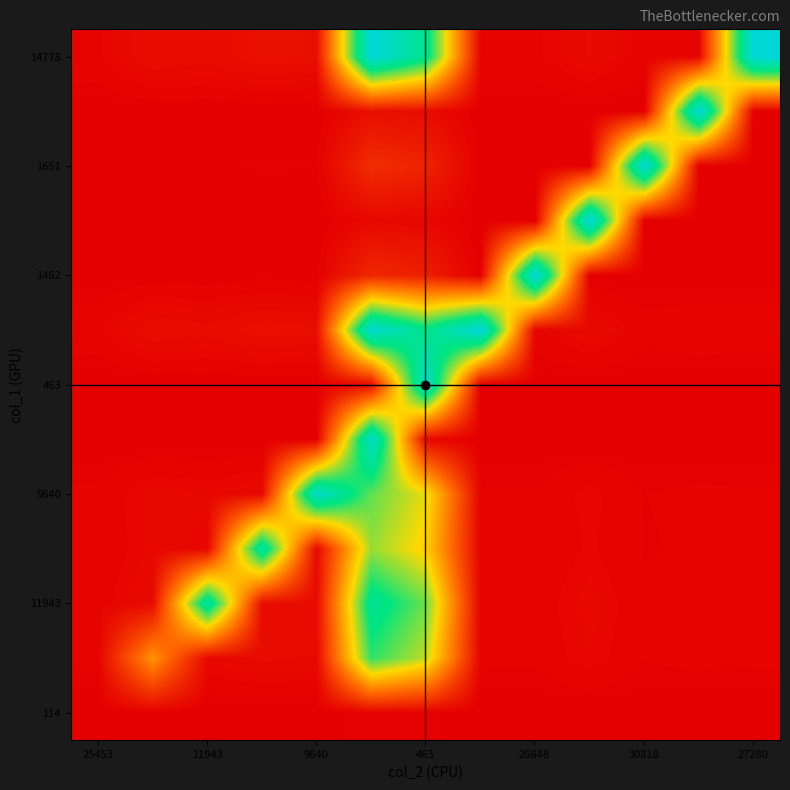

How many distinct data groups are displayed?

13